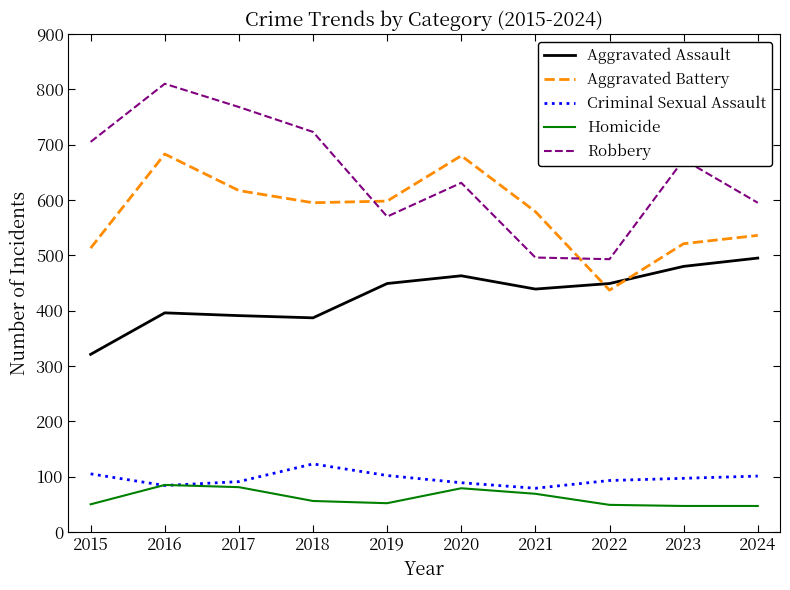

Which series has the largest total across all categories?

Robbery